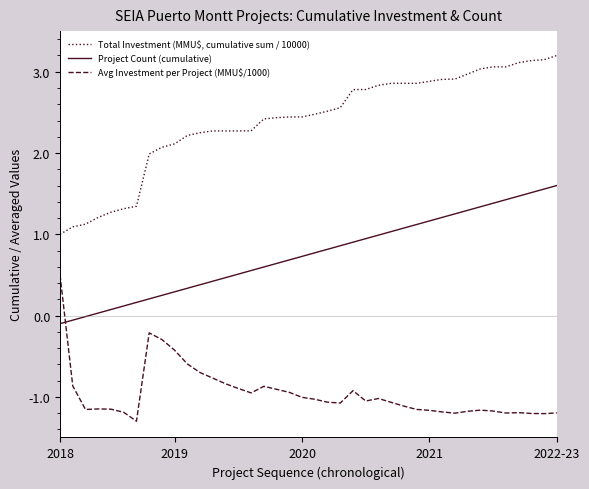

Does the chart display data point markers on the line(s)?

No